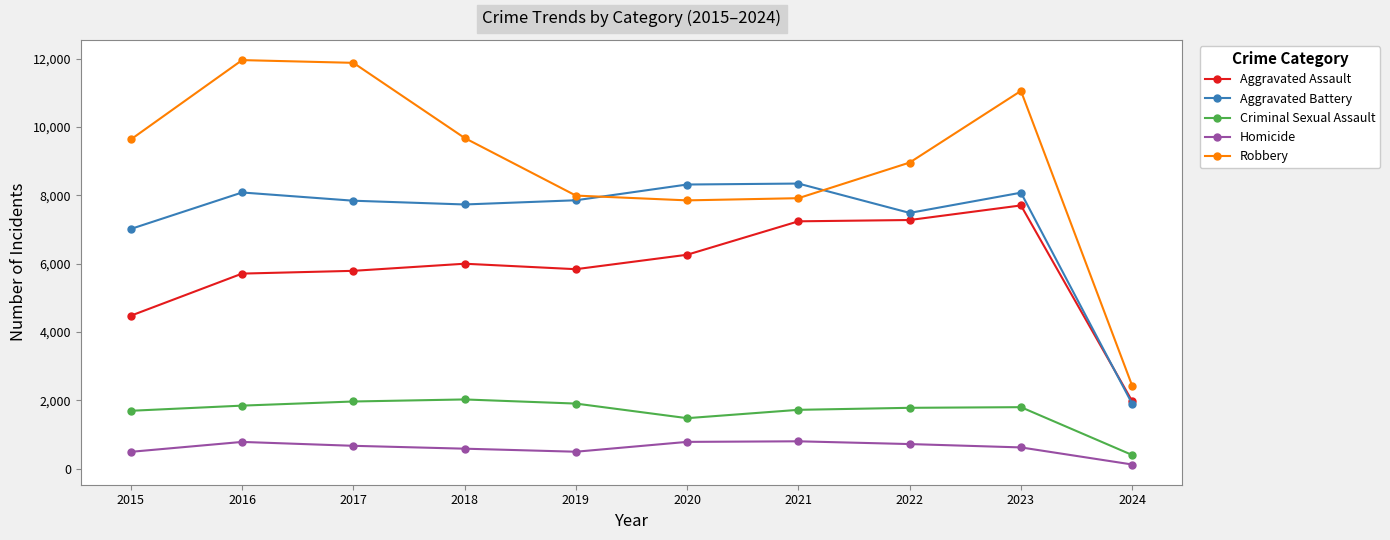

What is the sum of all Homicide values?

6105